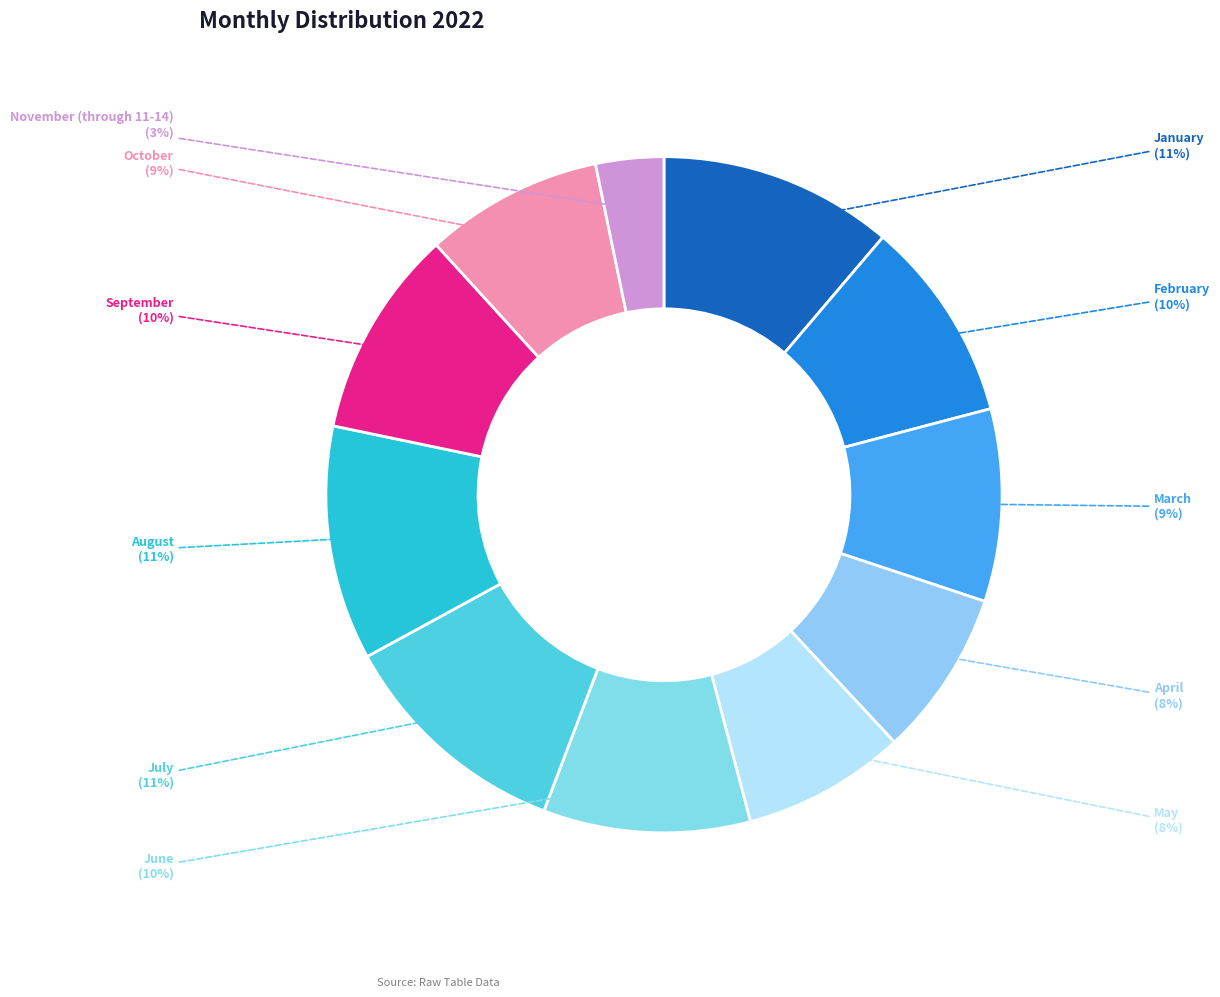

How many slices are in this pie chart?

11